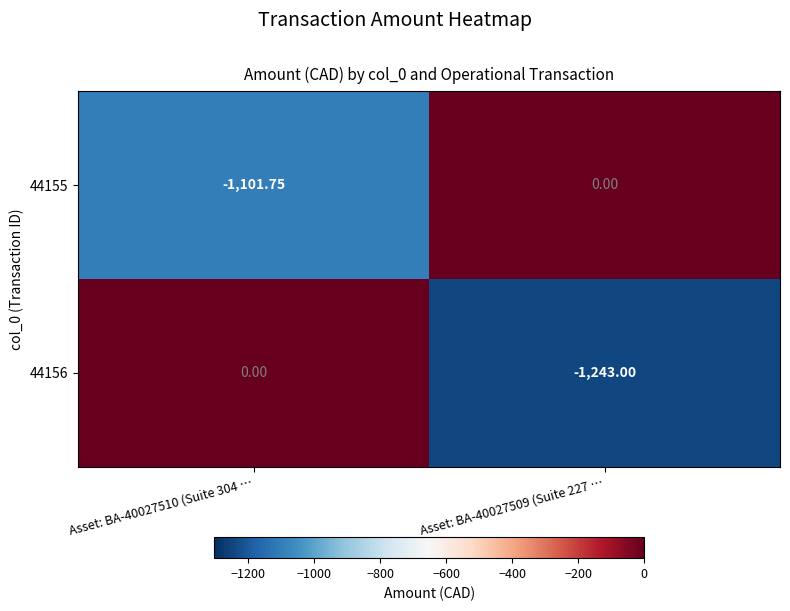

Is the value of 44155 at Asset: BA-40027509 (Suite 227 … greater than the value of 44156 at Asset: BA-40027509 (Suite 227 …?

Yes